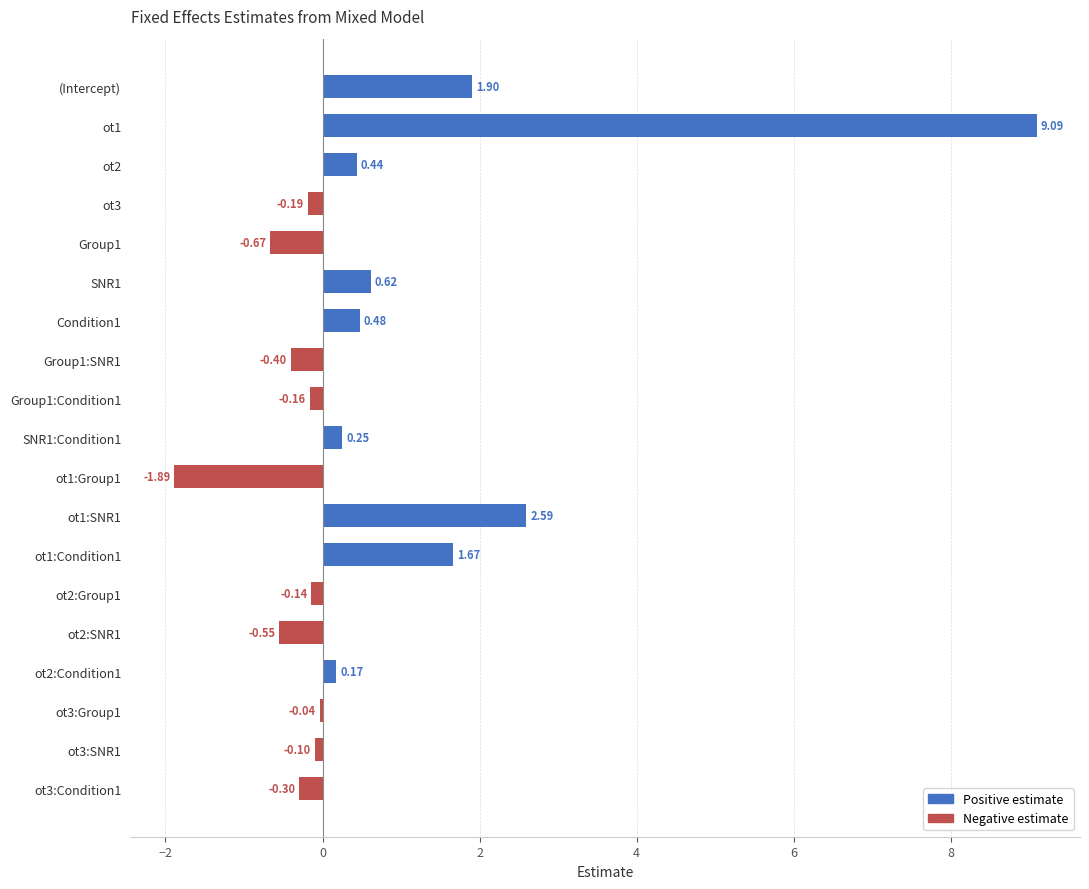

What is the maximum value shown in the chart?

9.1